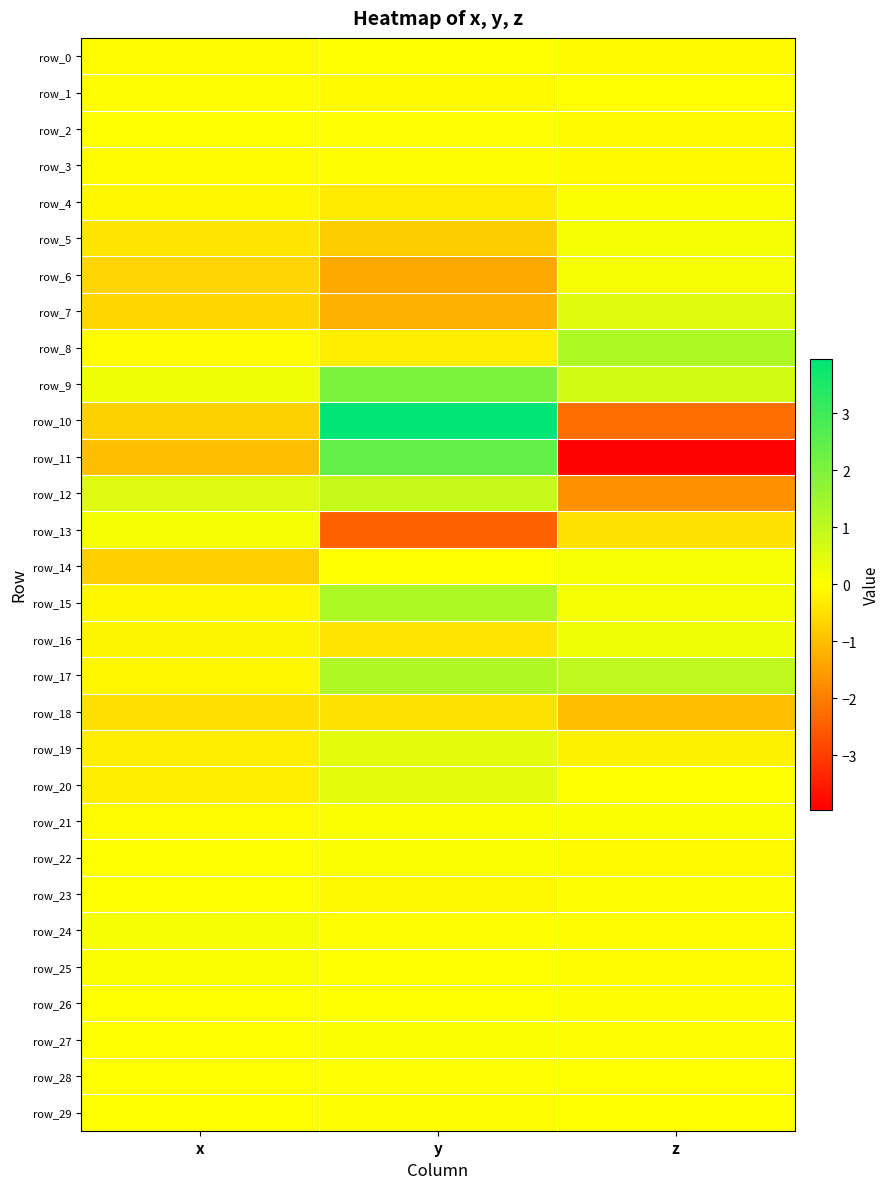

Is it true that row_5 equals 0.2 at z?

False